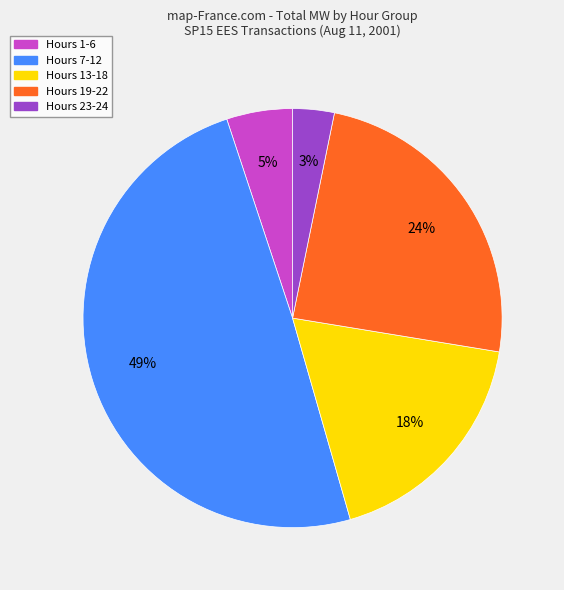

Combined, do Hours 13-18 and Hours 23-24 account for over 50%?

No